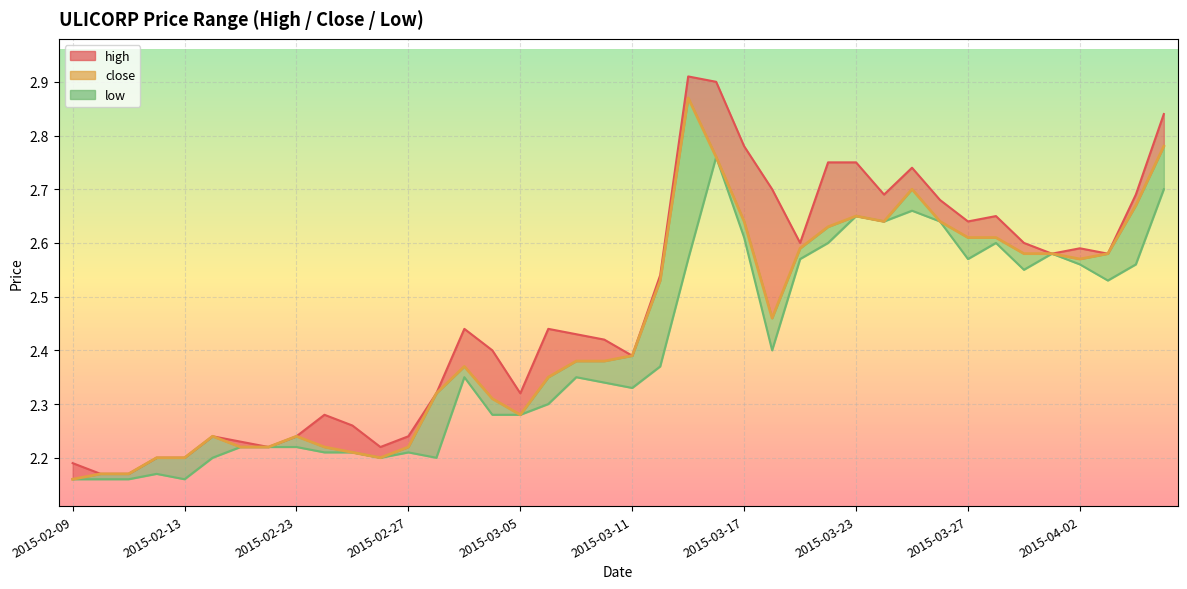

The value at 2015-04-02 is 1.1. True or false?

False